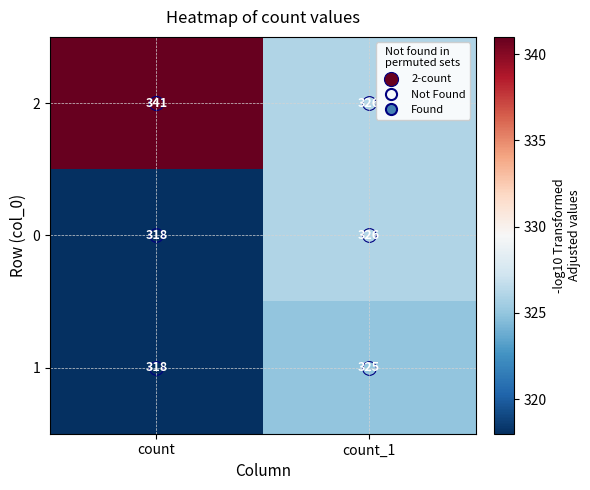

Which series changed the most between count and count_1?

2